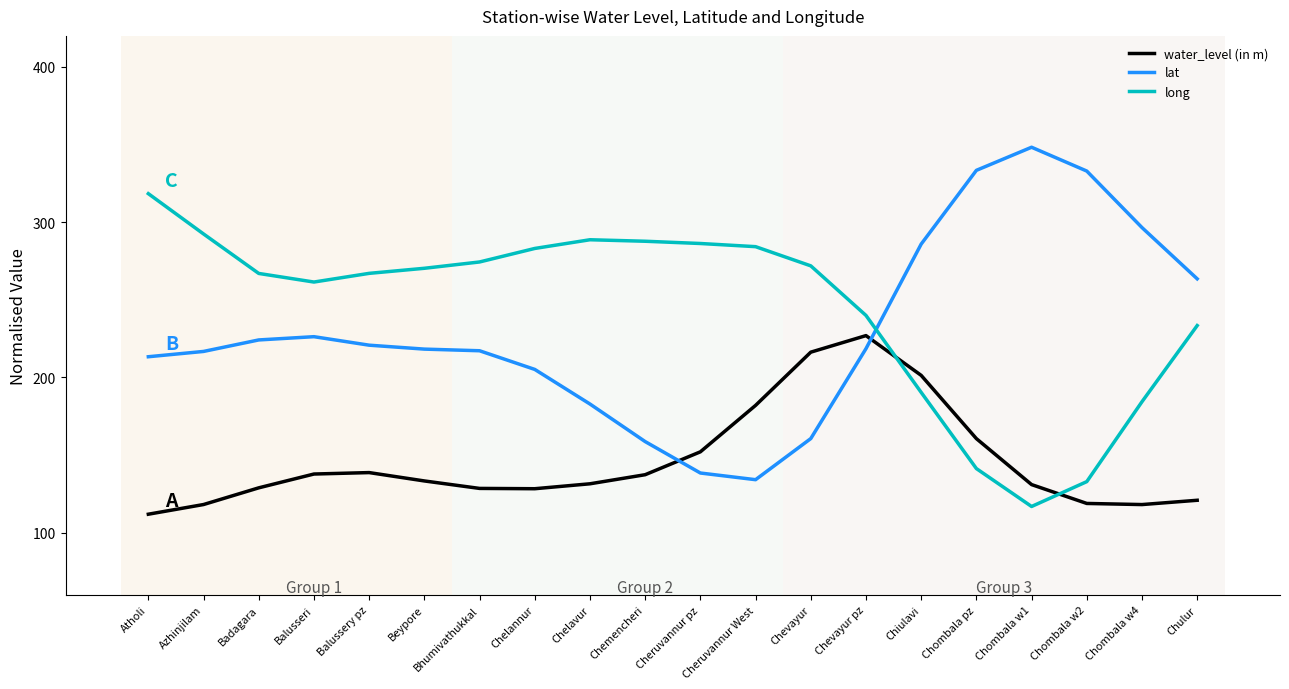

What position from the right is Chevayur?

8